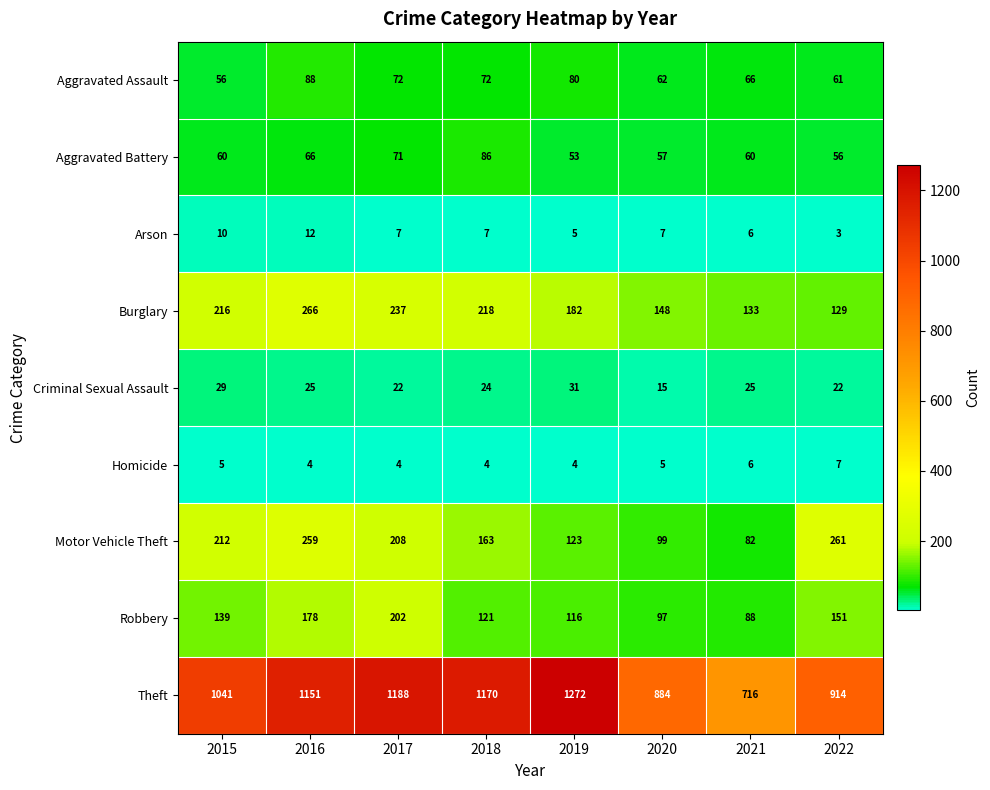

Which series has the widest spread of values?

Theft